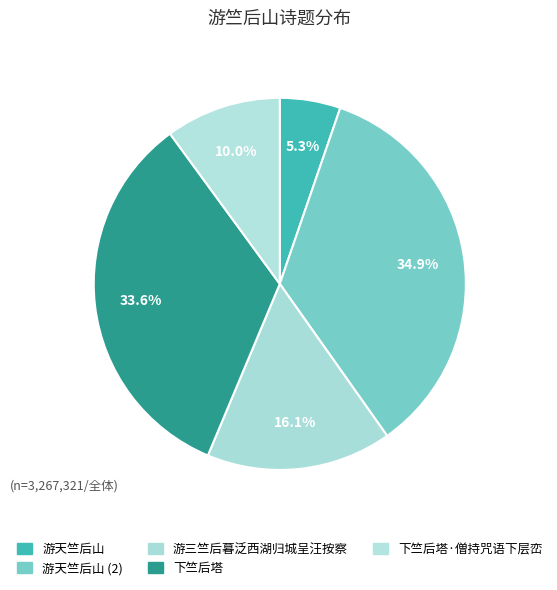

Approximately how many times larger is the value at 下竺后塔 compared to 游天竺后山?

6.4